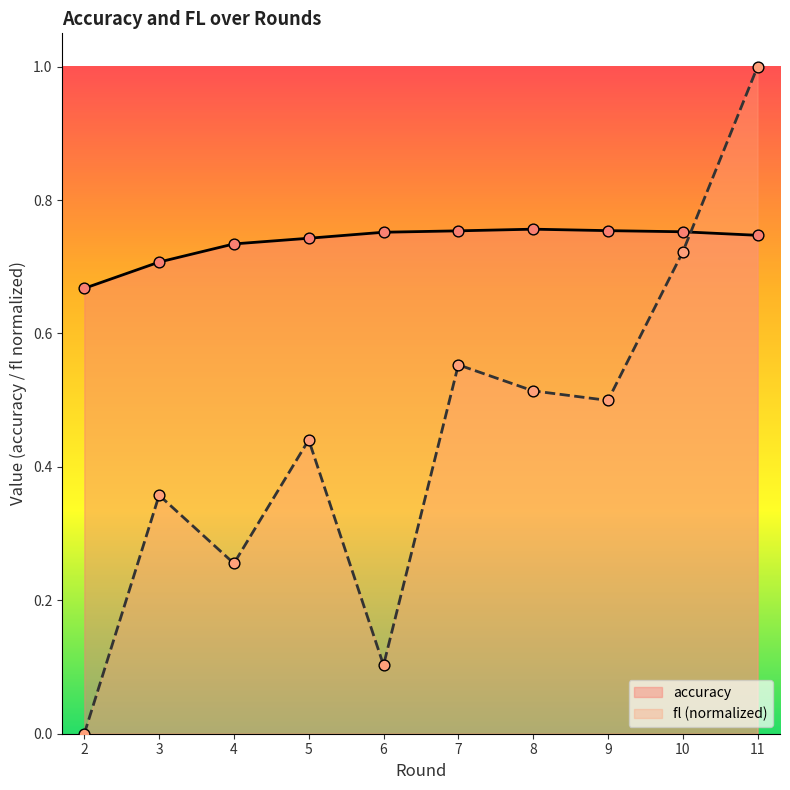

Which series has the largest Y range (max minus min)?

fl